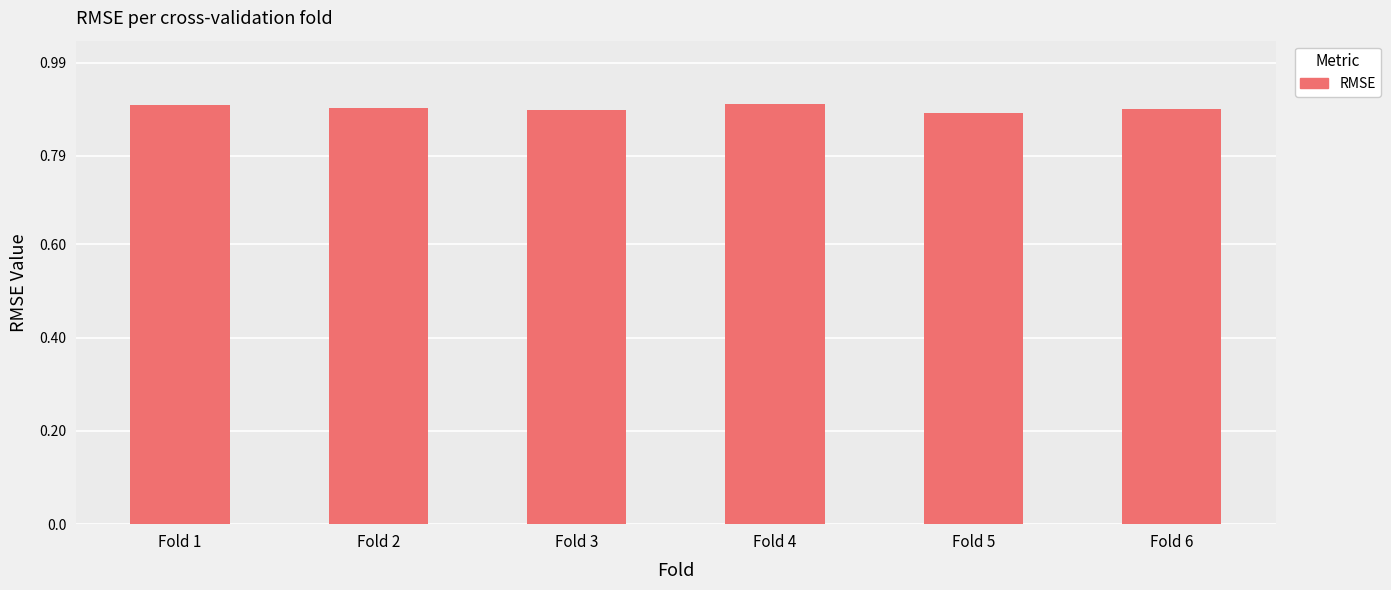

How many values are between 0 and 1?

6